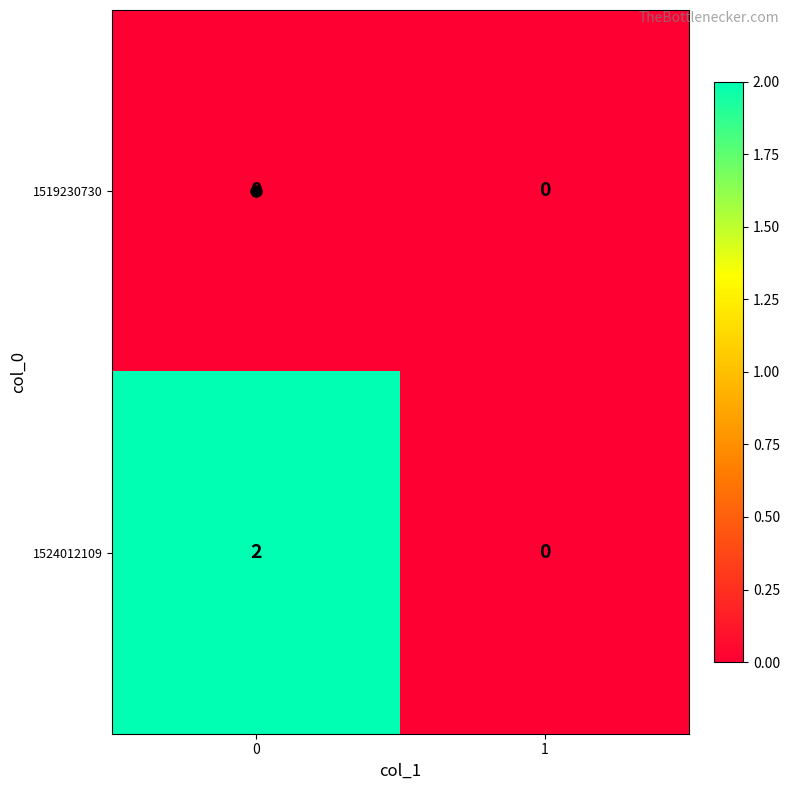

The value of 1524012109 at 0 is 2. True or false?

True